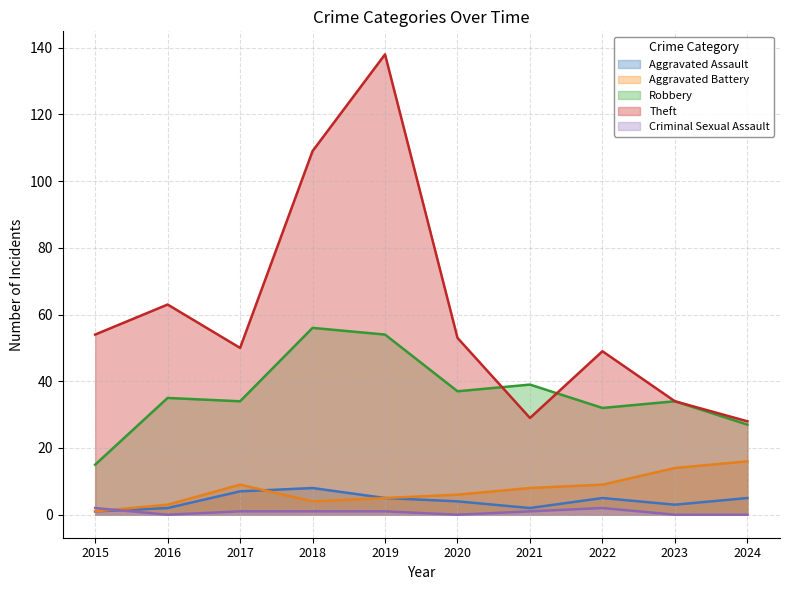

True or false: Theft has more than 2 interior local peaks.

True